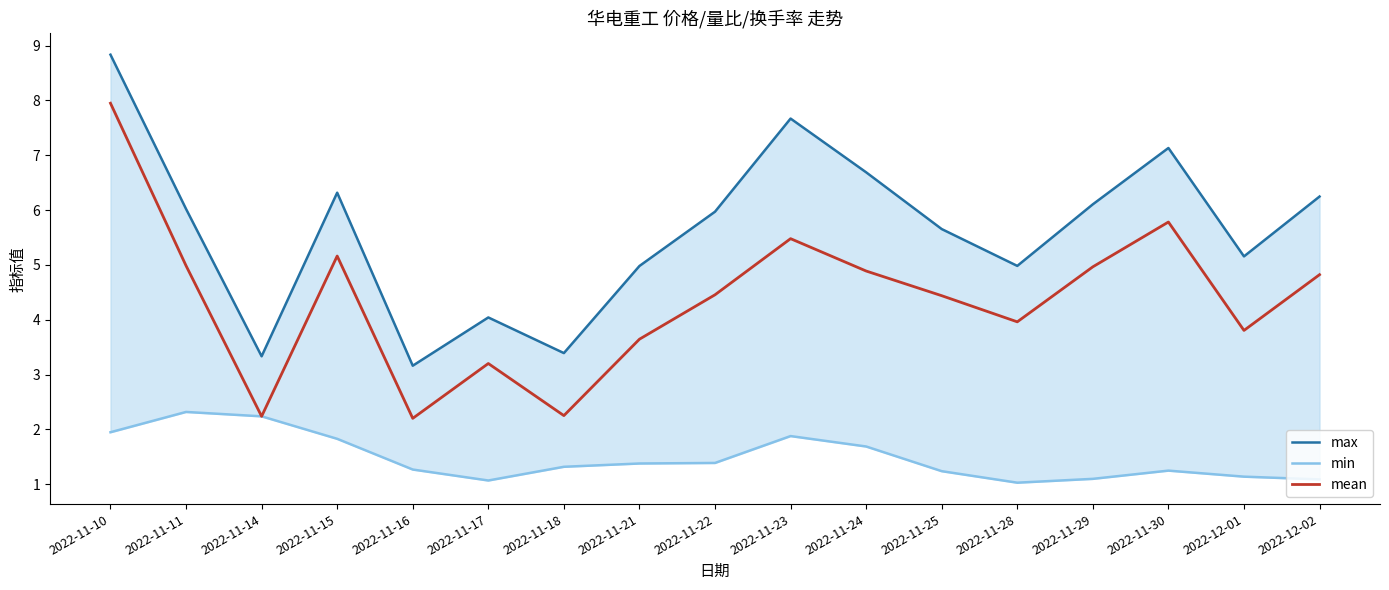

The value of mean at 2022-11-30 is 5.8. True or false?

True